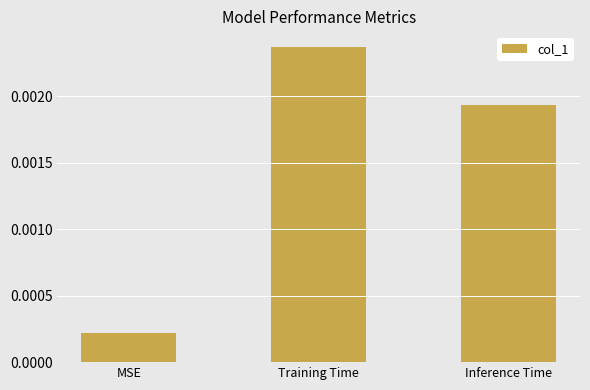

What position from the right is Training Time?

2